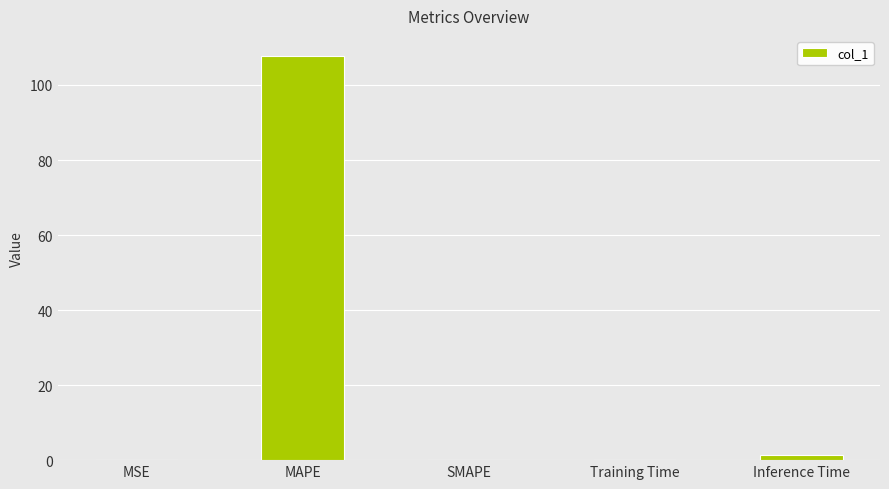

How many series are shown in this chart?

1